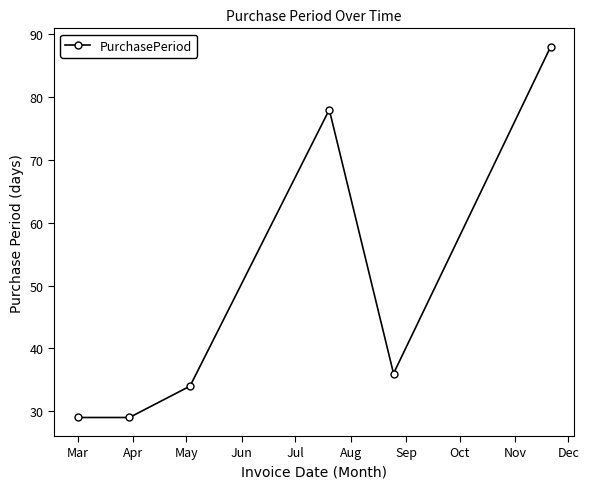

What is the difference between the second highest and minimum values?

49